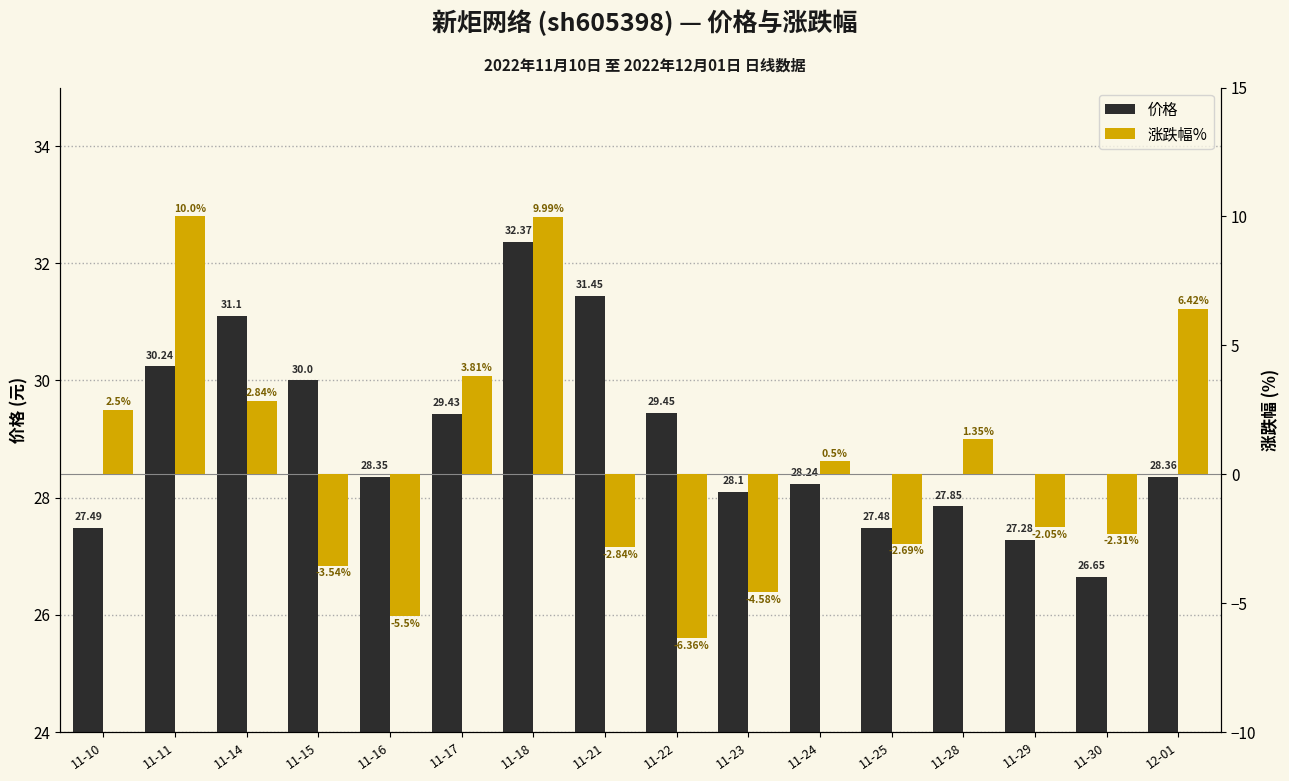

Which category has the lowest value in the 涨跌幅% series?

11-22